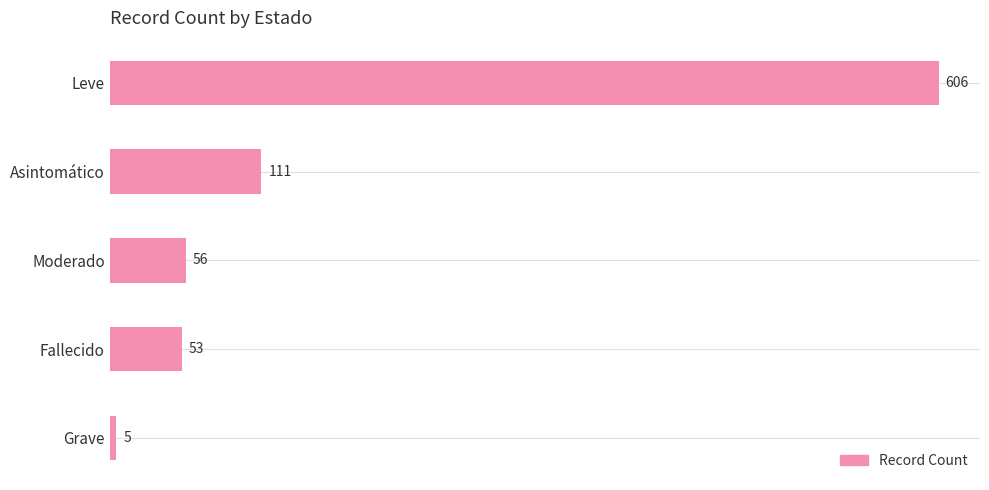

Rank the categories by value from highest to lowest.

Leve, Asintomático, Moderado, Fallecido, Grave